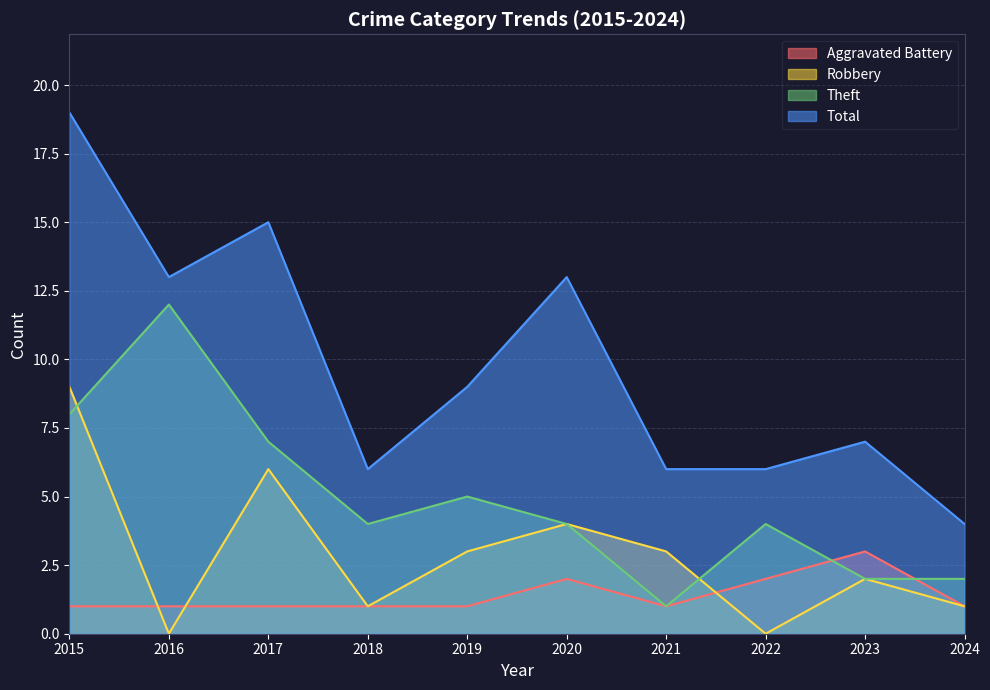

At which label does Robbery first exceed 3?

2015